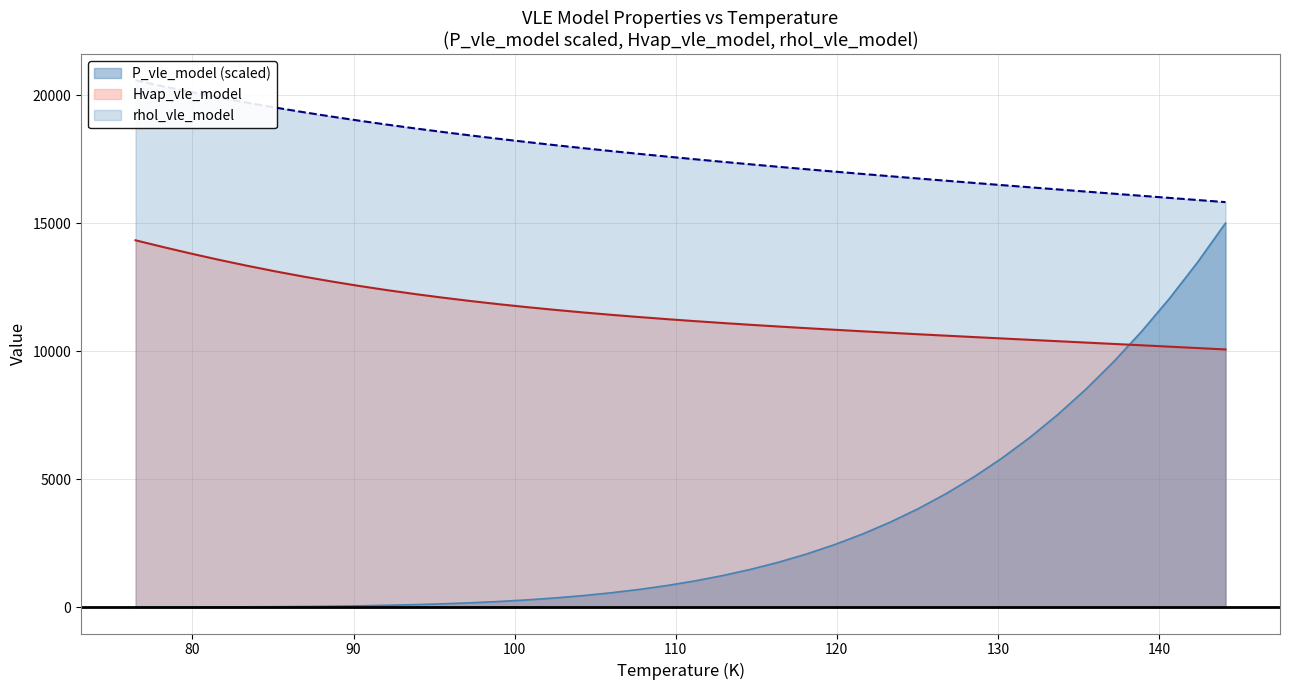

True or false: rhol_vle_model and Hvap_vle_model cross at least once.

False